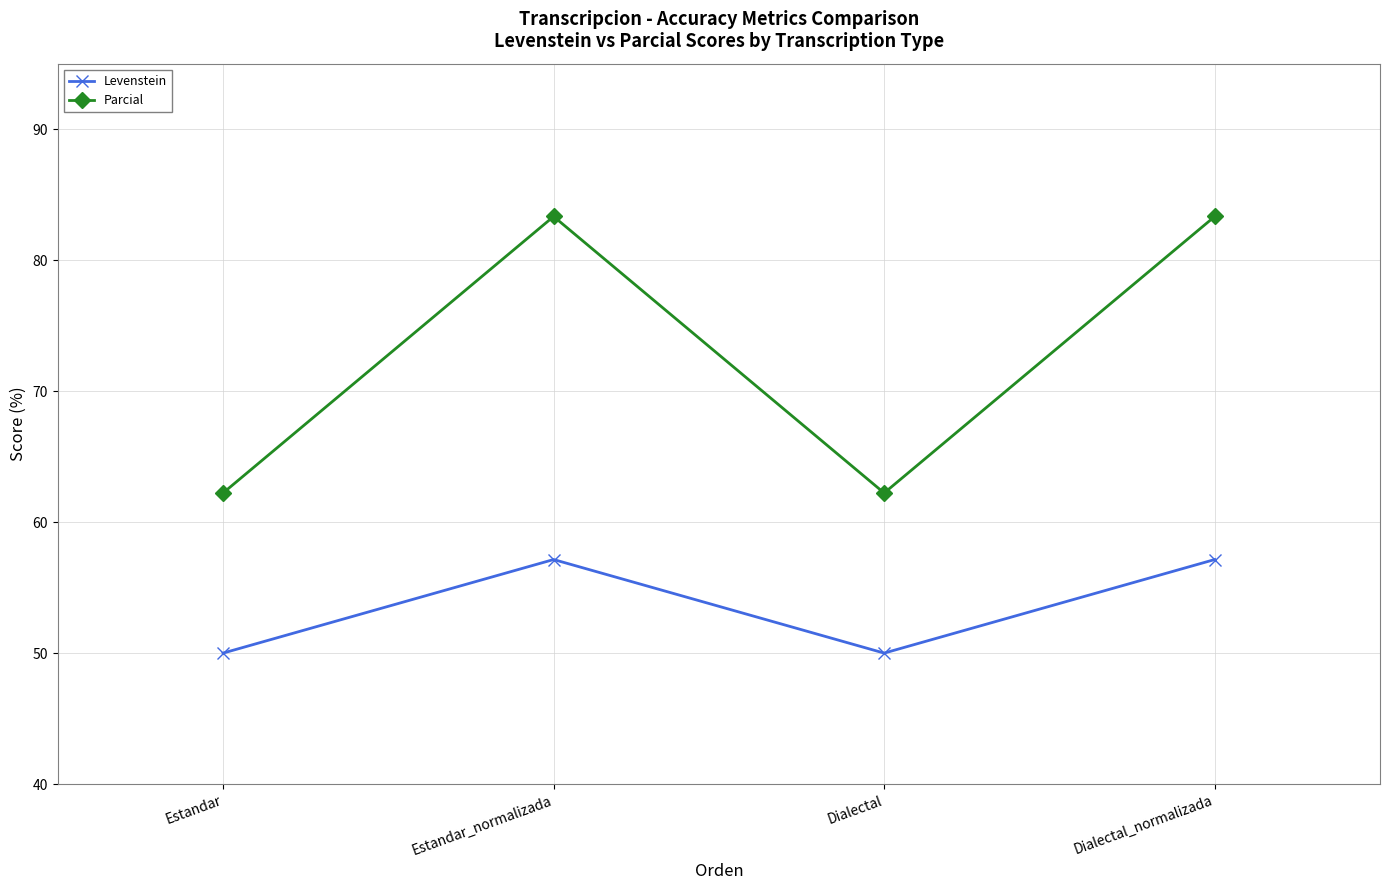

True or false: Levenstein and Parcial intersect in this chart.

False